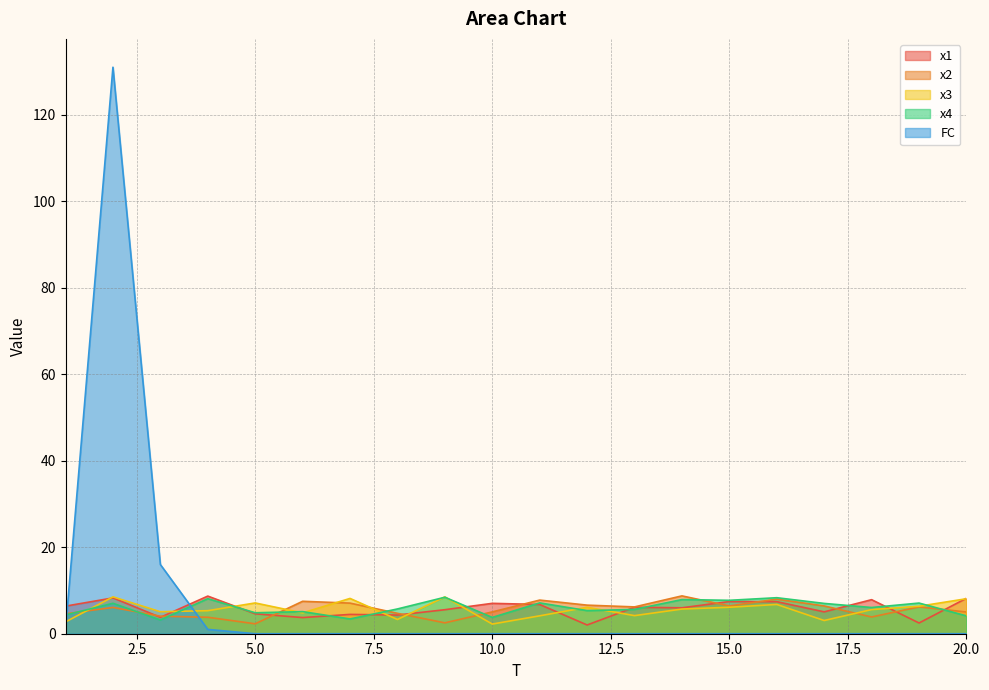

Which category has the highest value across all series?

2